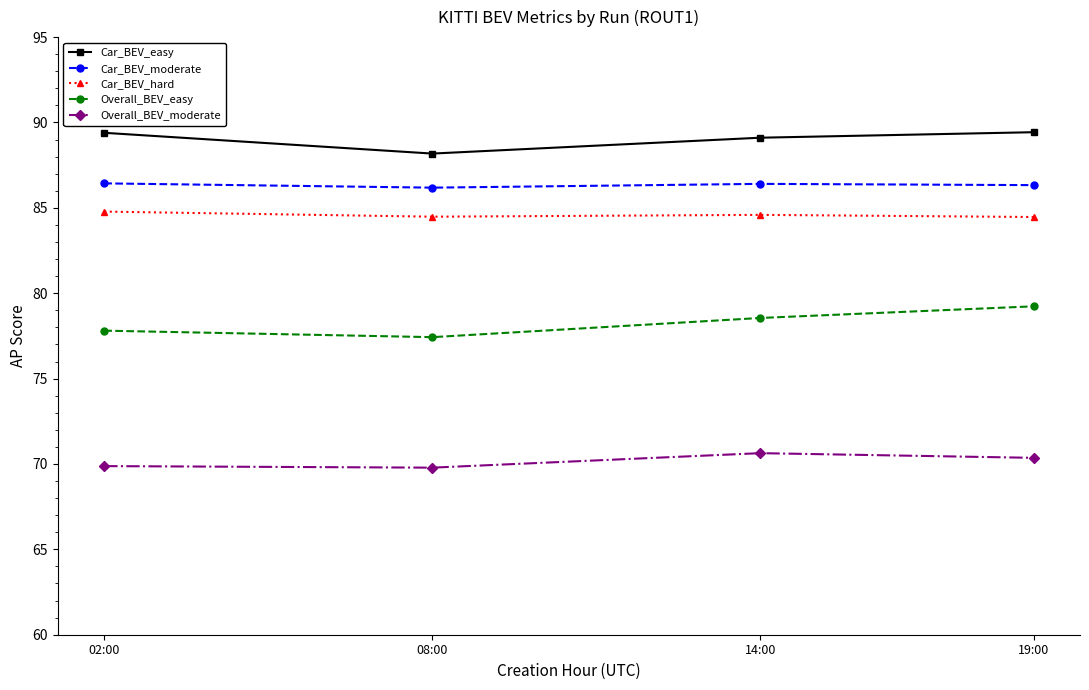

What is the highest value of the Overall_BEV_moderate series?

70.6